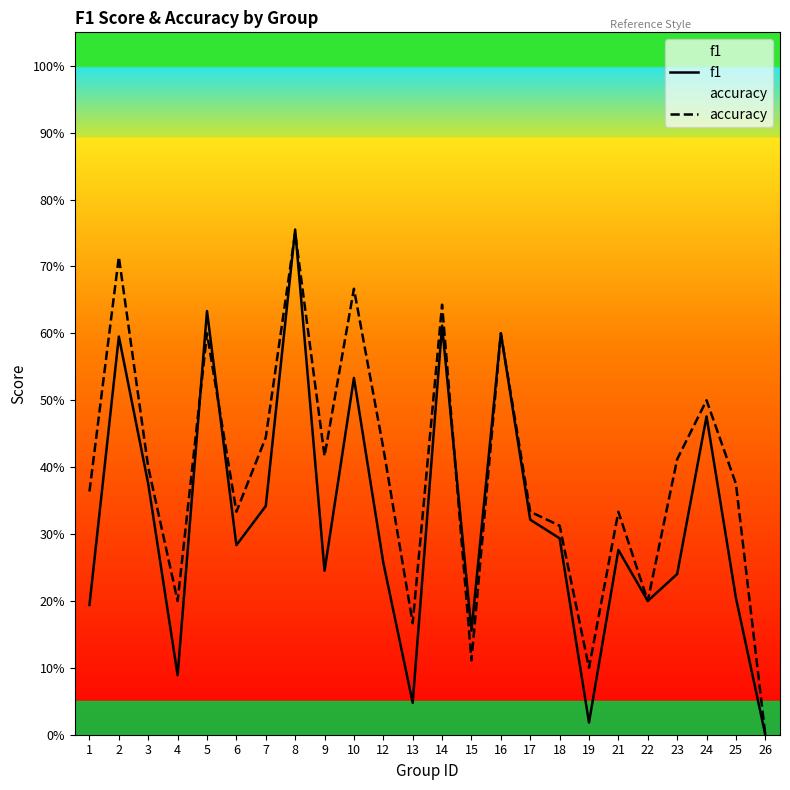

Which series has the largest range (max minus min)?

f1